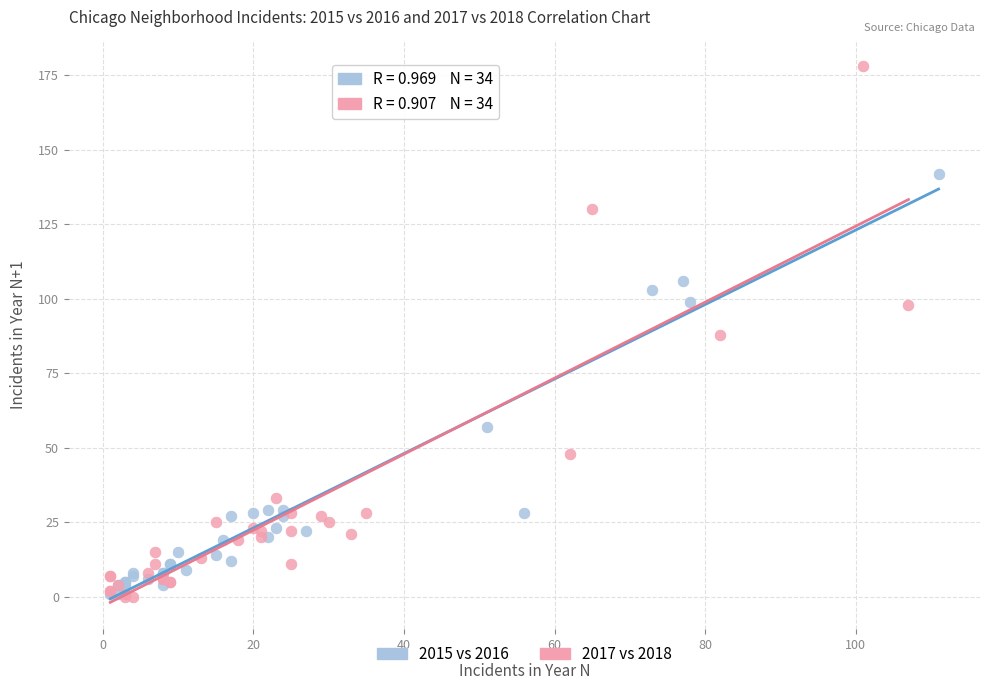

Which series reaches the maximum Y coordinate?

2017 vs 2018